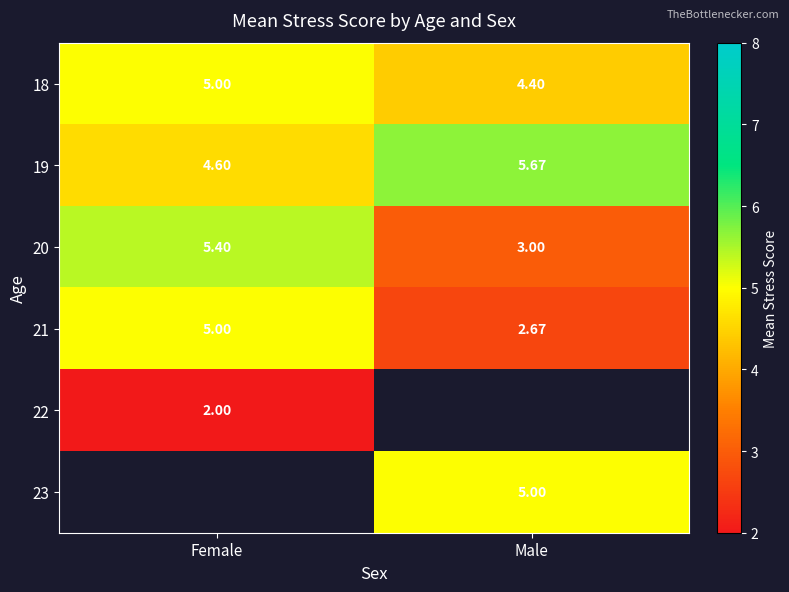

At which label is 20 closest to 4?

Male